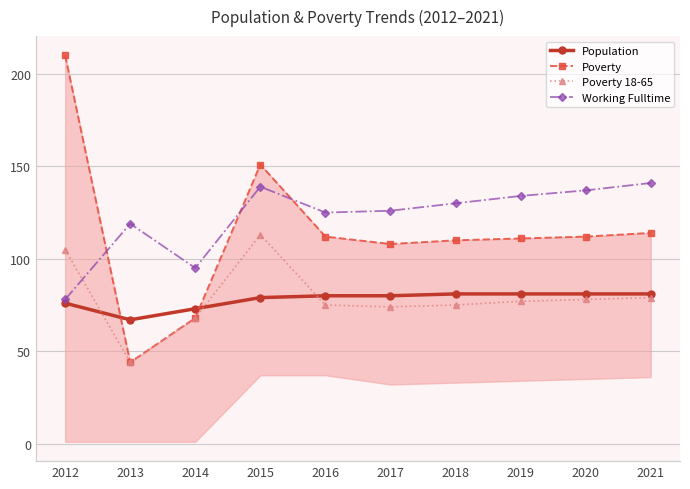

At 2017, list the series in order from smallest to largest.

Poverty 18-65, Population, Poverty, Working Fulltime